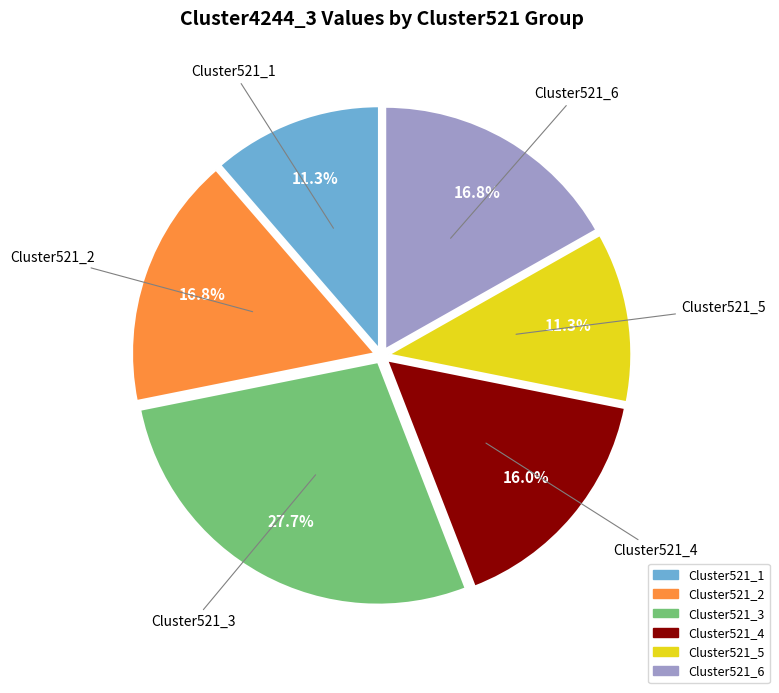

Which slice is the largest?

Cluster521_3